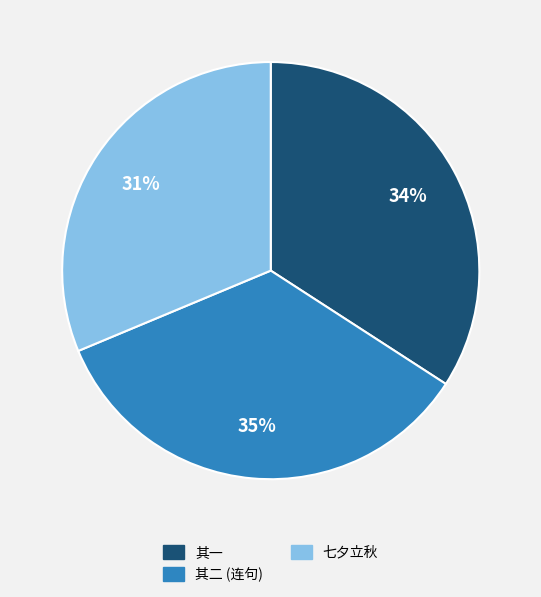

Does any single category account for the majority?

No